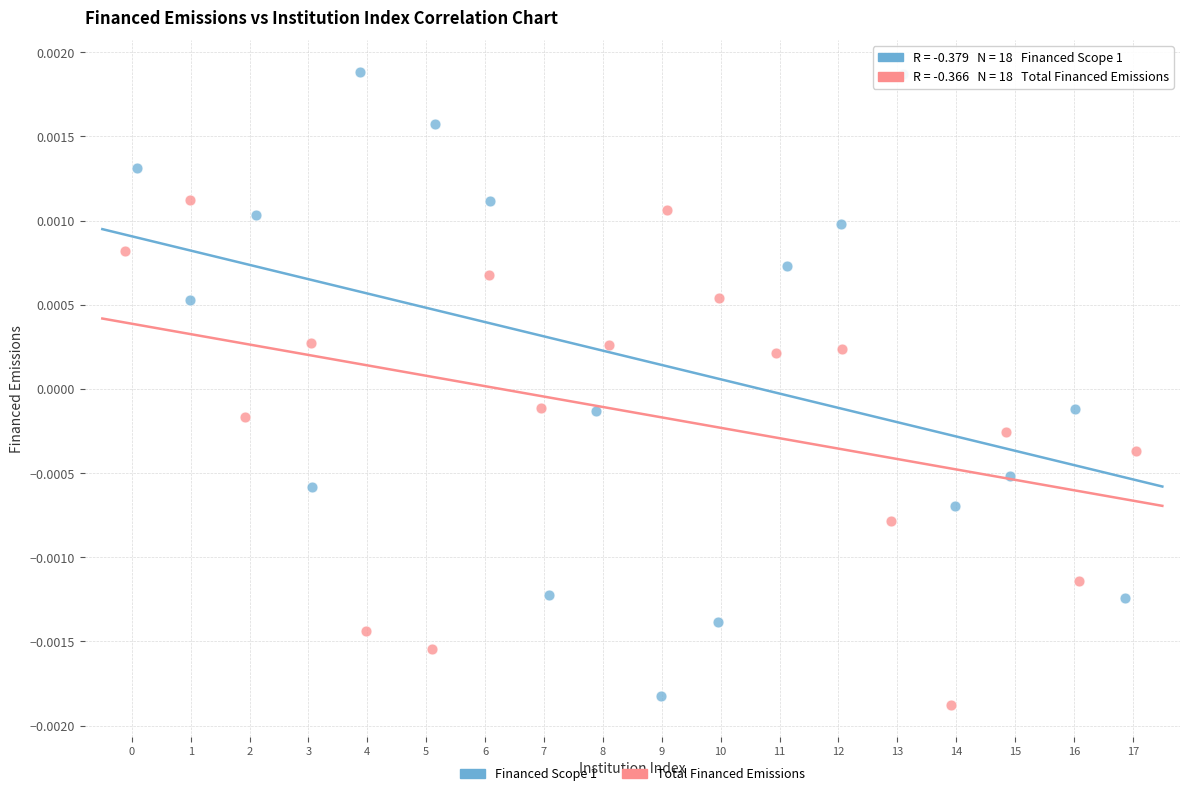

Which series has the largest Y range (max minus min)?

Financed Scope 1